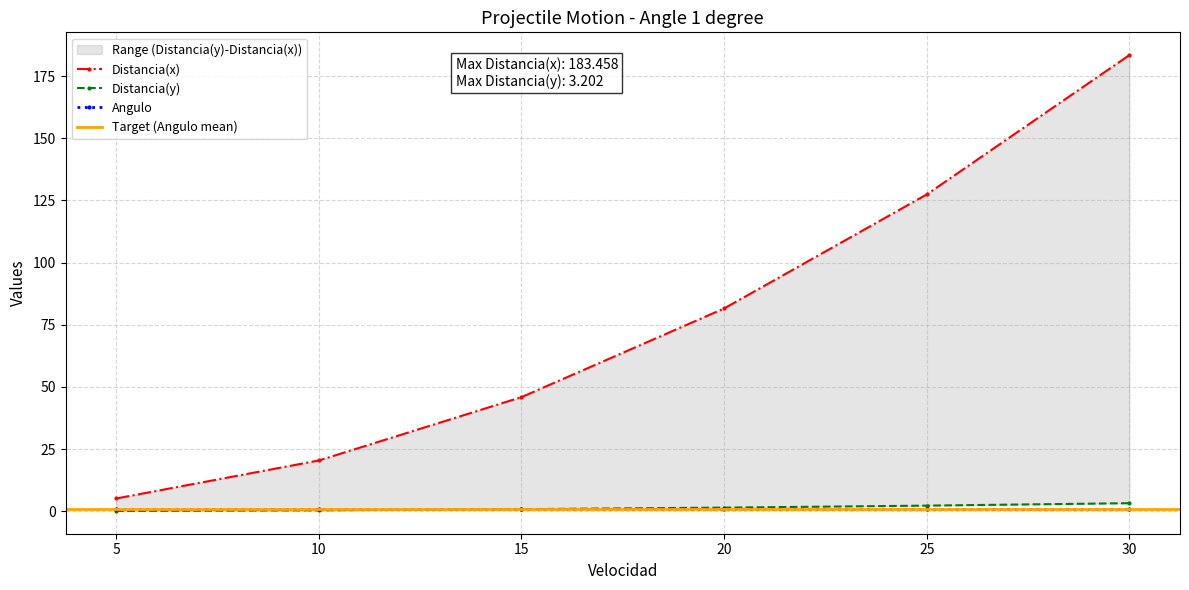

Reading left to right, transcribe all the data shown in this chart.

Distancia(x): 5.1	20.4	45.9	81.5	127.4	183.5
Distancia(y): 0.1	0.4	0.8	1.4	2.2	3.2